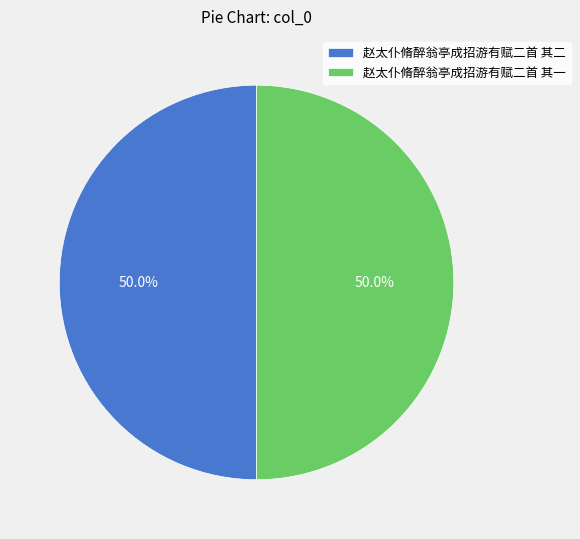

Is the sum of 赵太仆脩醉翁亭成招游有赋二首 其二 and 赵太仆脩醉翁亭成招游有赋二首 其一 greater than half?

Yes